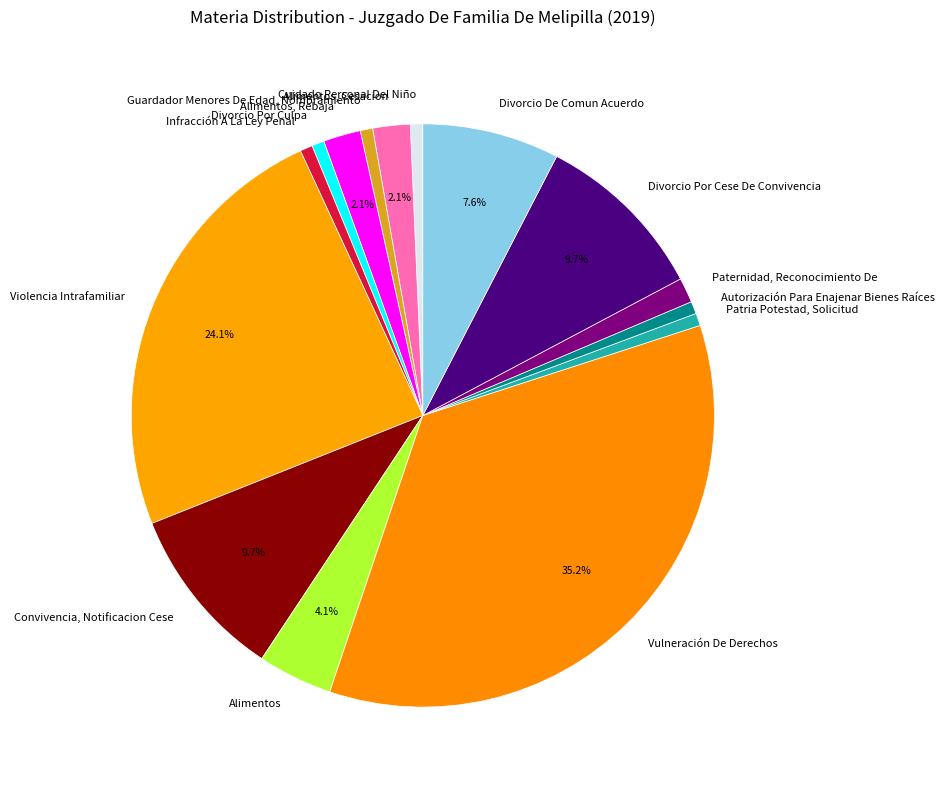

To the nearest percent, what percentage of the pie is Alimentos?

4%